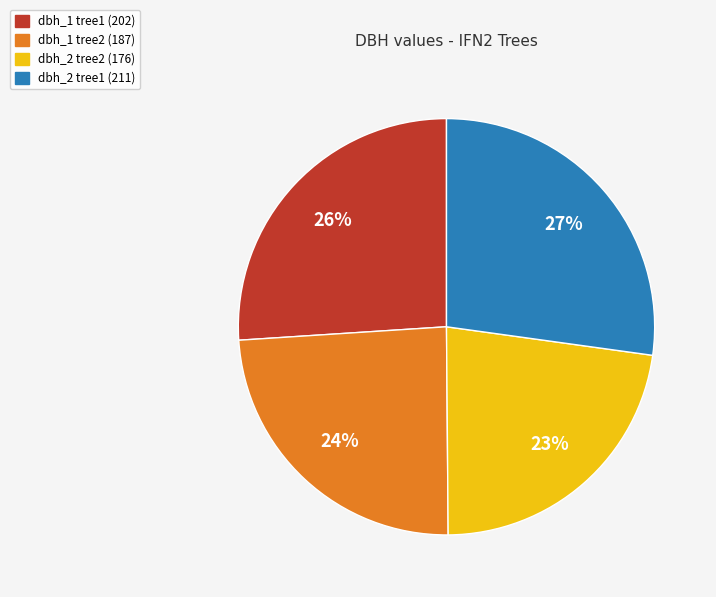

Does dbh_2 tree1 (211) account for over 50% of the chart?

No